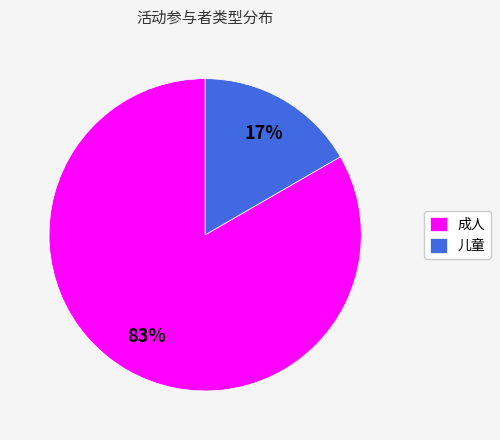

How many slices are in this pie chart?

2